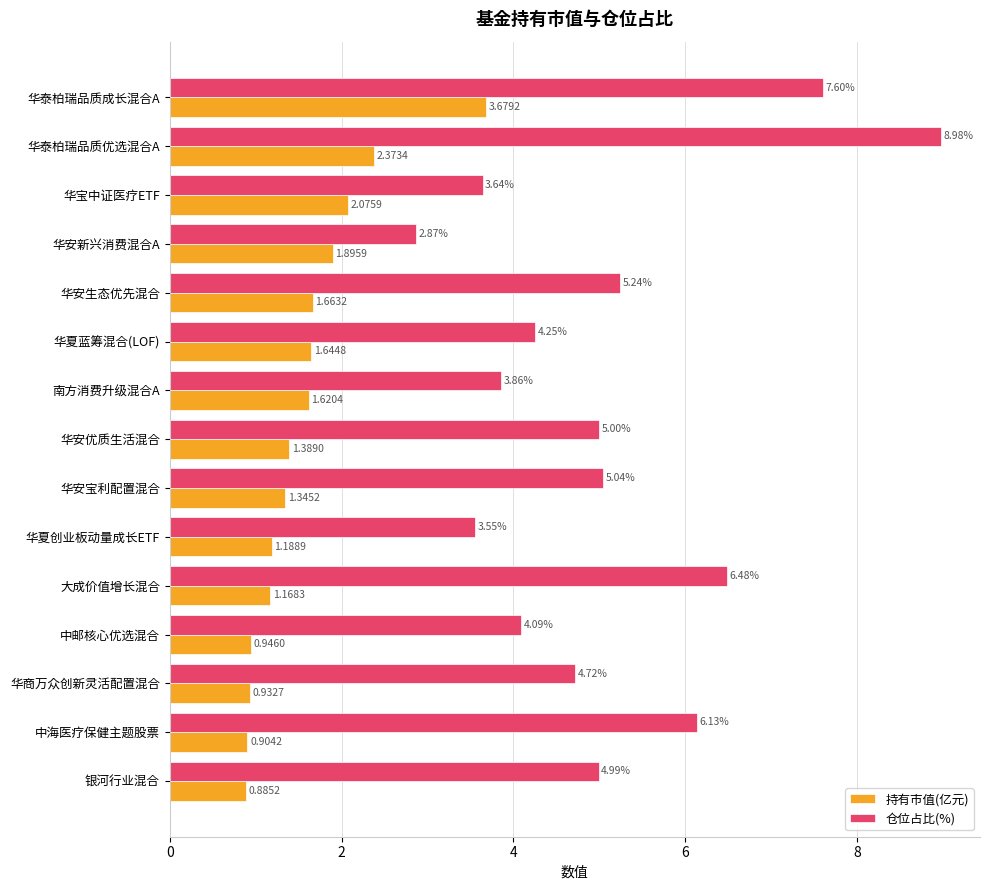

What is the sum of all 仓位占比(%) values?

76.4